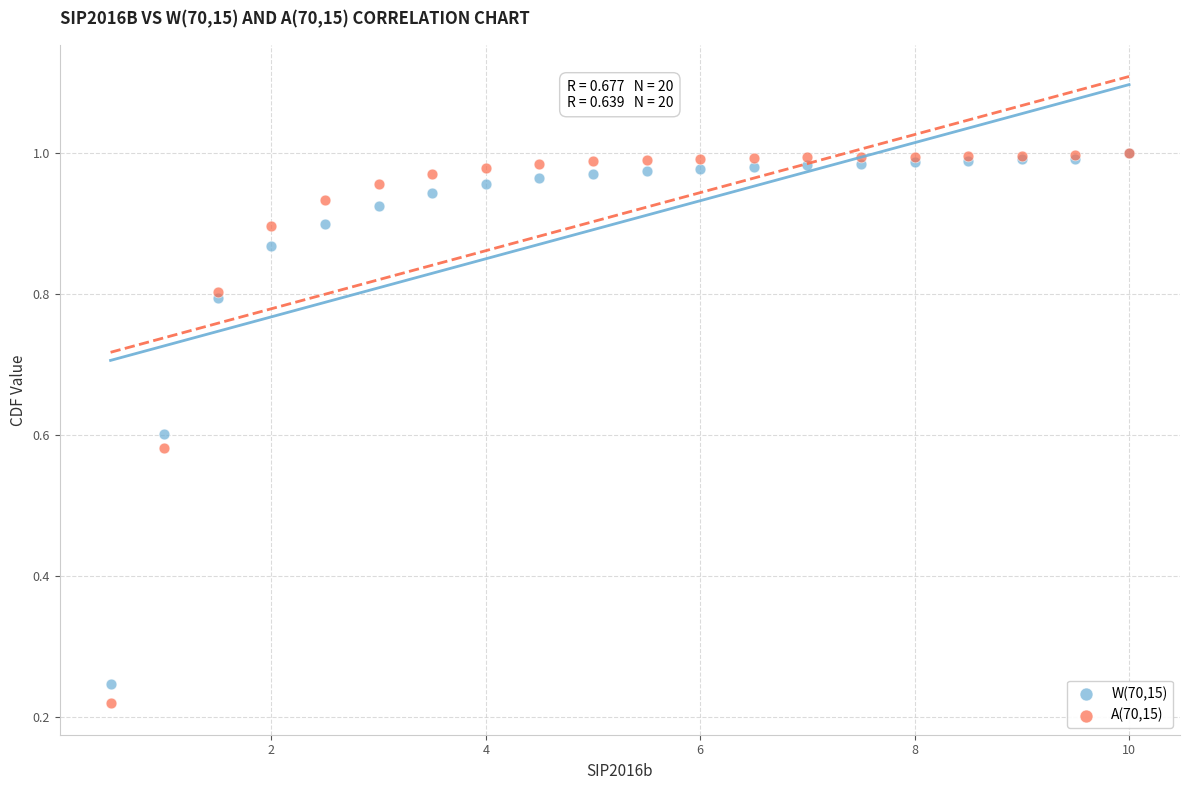

What are all the series names shown in the legend?

W(70,15), A(70,15)